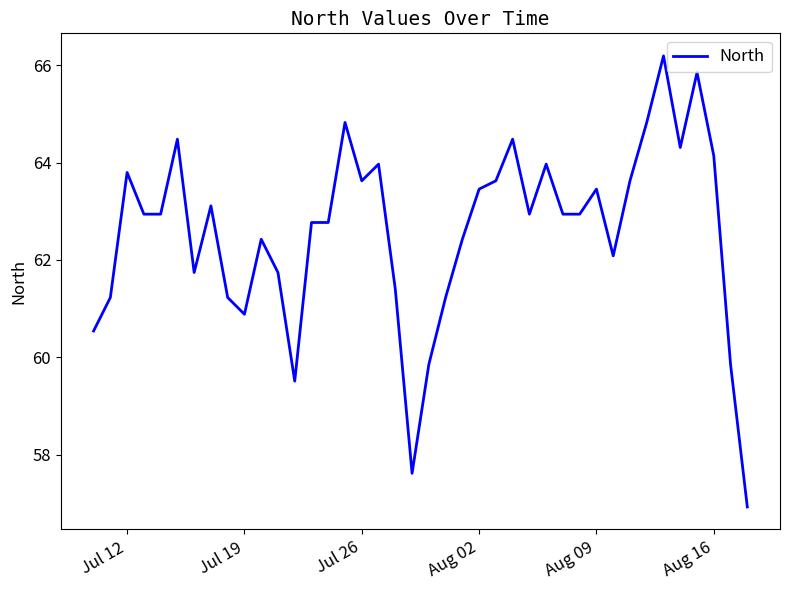

What is the difference between the maximum and minimum values?

9.3